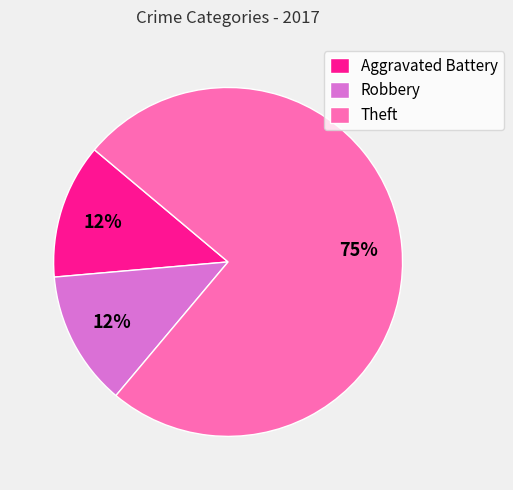

To the nearest percent, what is the average slice percentage?

33%